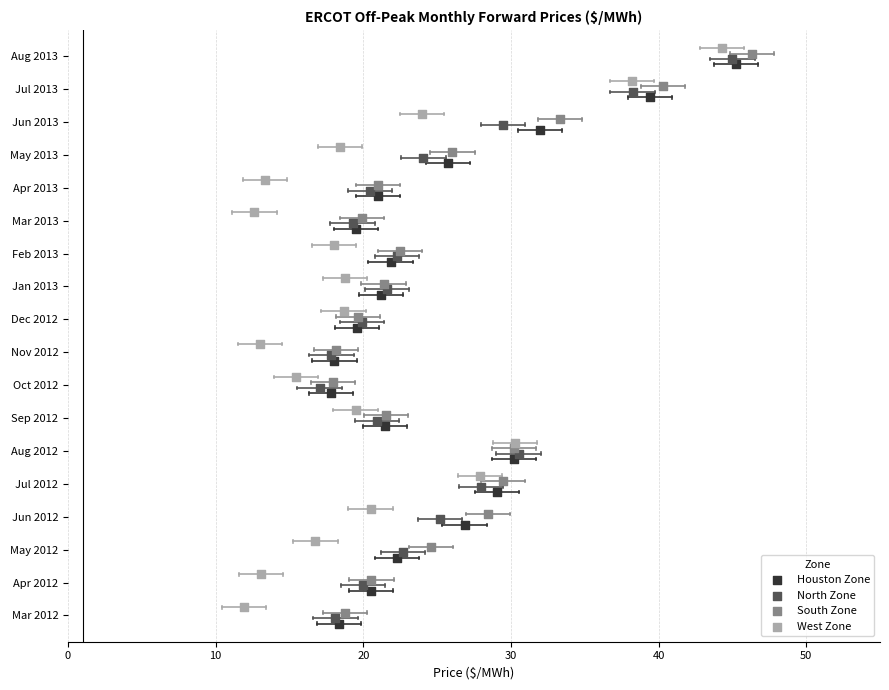

What are all the series names shown in the legend?

Houston Zone, North Zone, South Zone, West Zone